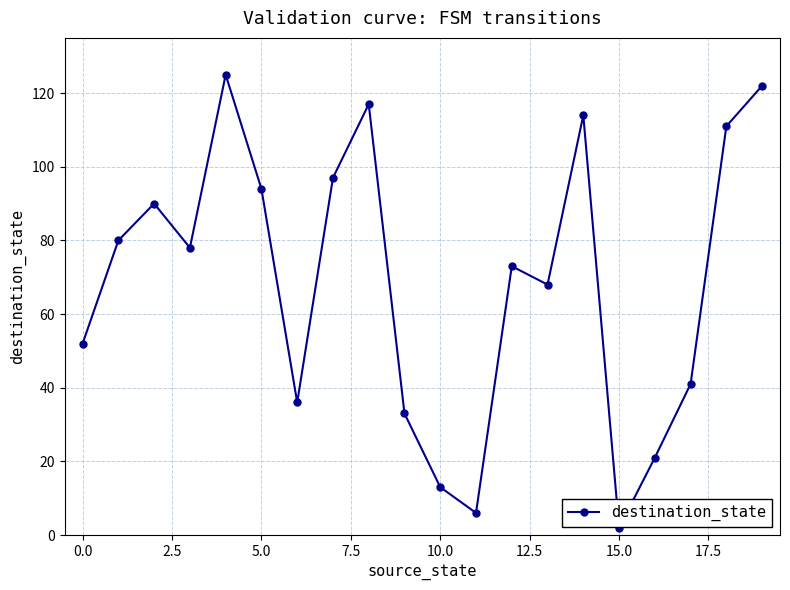

What is the sum of all values?

1373